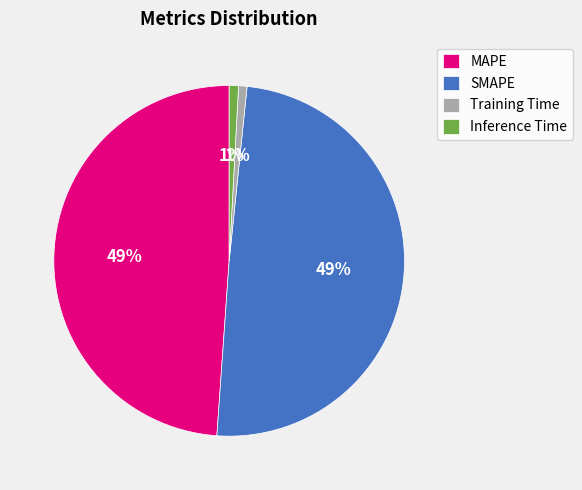

What percentage is the MAPE slice, to the nearest percent?

49%